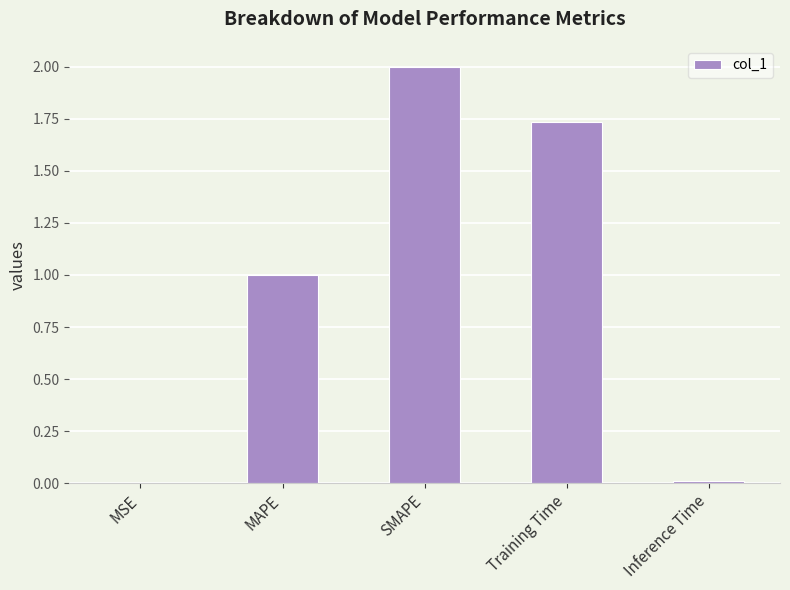

At which label does the data first exceed 1?

MAPE